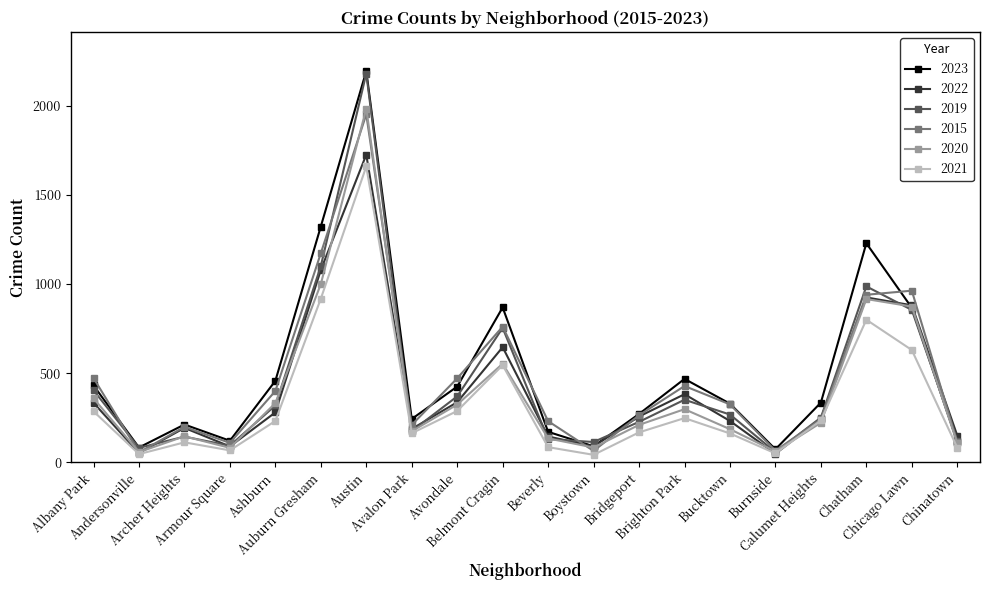

At how many categories does at least one series exceed 2181?

1